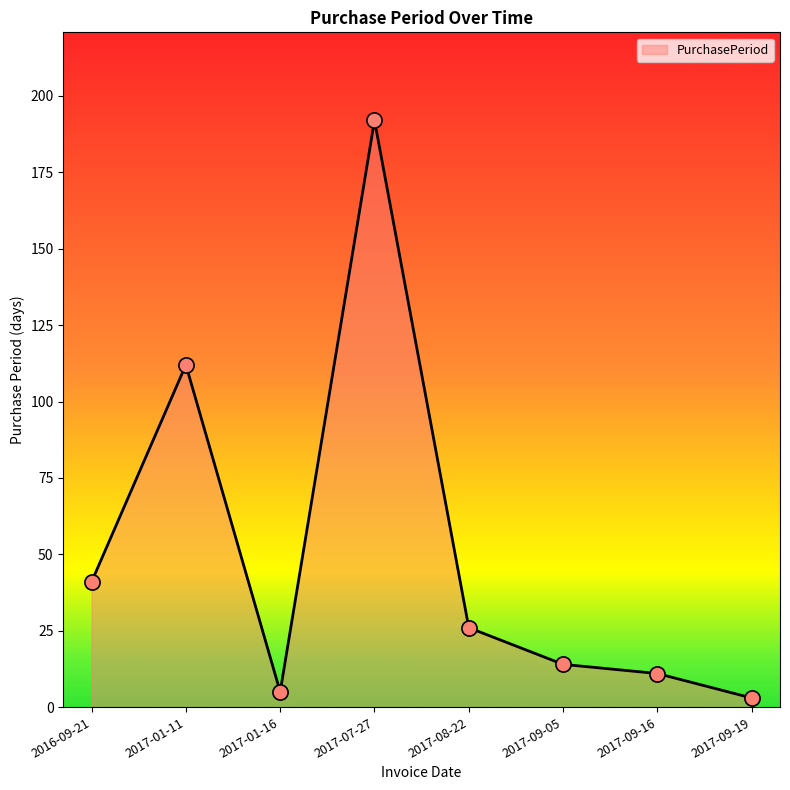

What is the change in value from 2017-09-05 to 2017-09-19?

-11